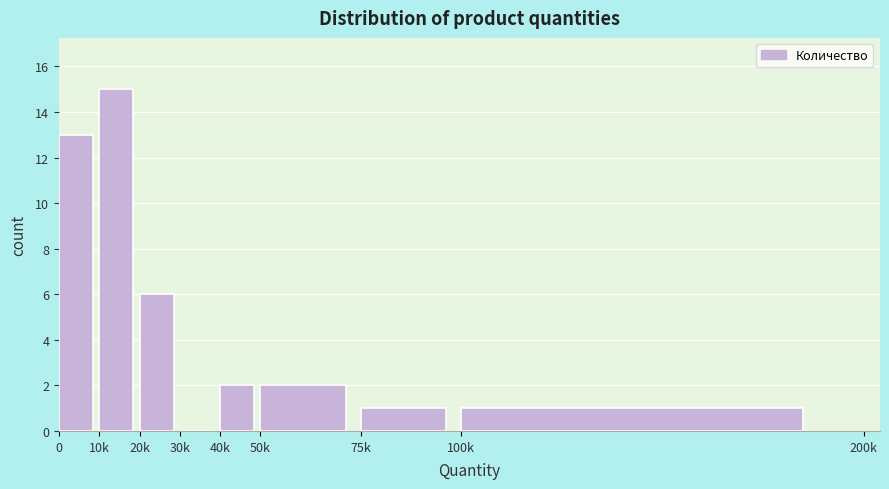

Reading right to left, extract all data points from this chart.

100k=1	75k=1	50k=2	40k=2	30k=0	20k=6	10k=15	0=13